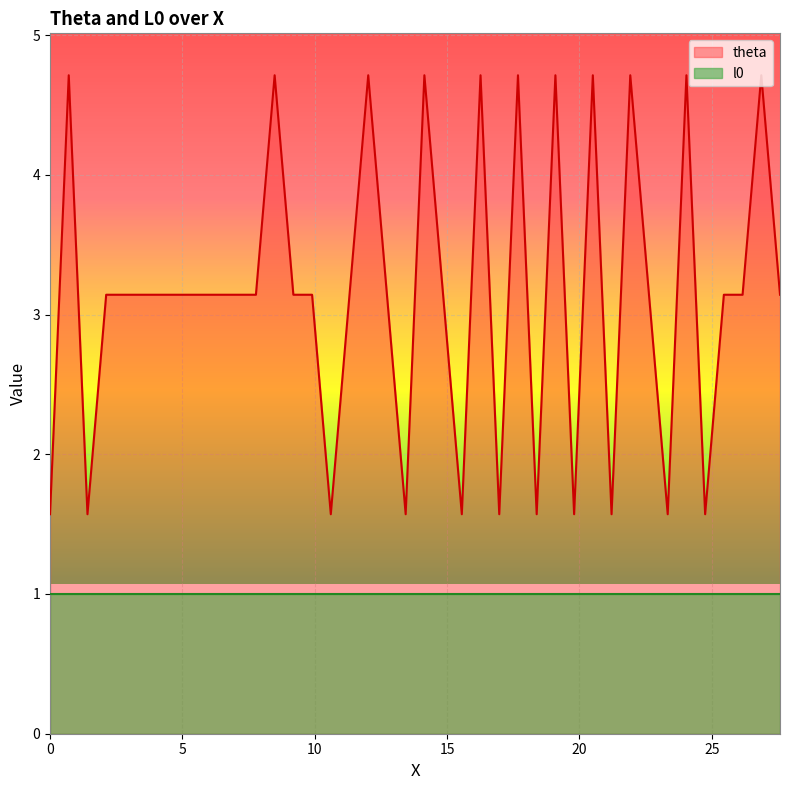

How many lines are shown in the chart?

2